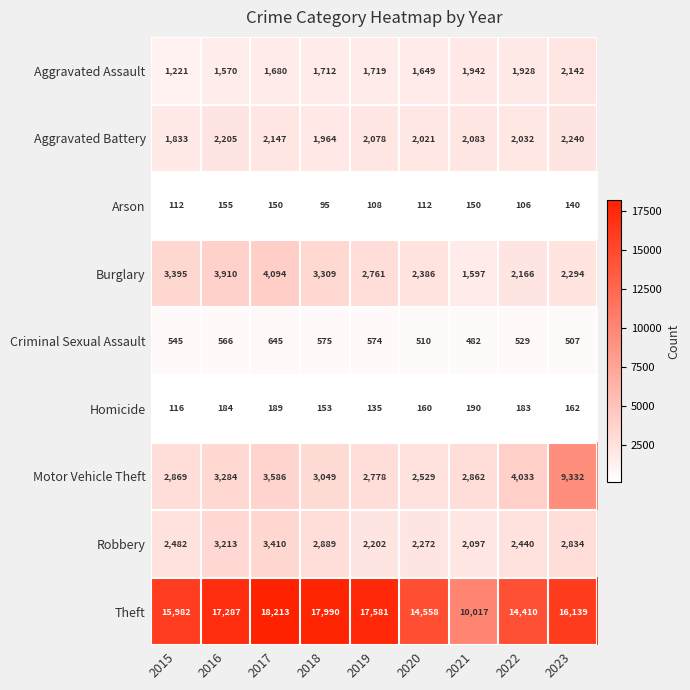

Is it true that Theft equals 10017 at 2021?

True